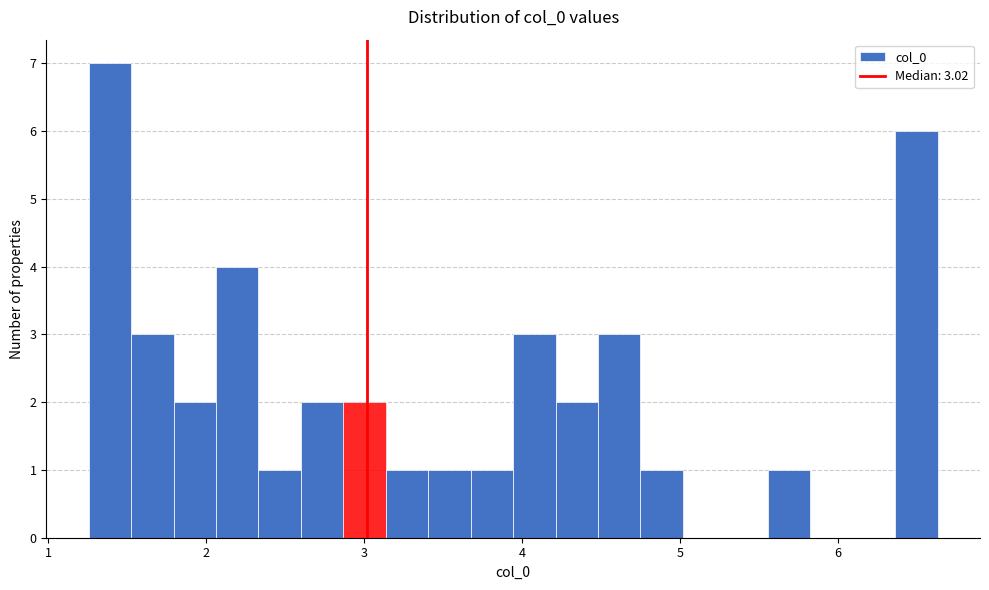

Around what value on the x-axis is the tallest bar? Give the approximate position of its centre, as read against the axis.

1.4